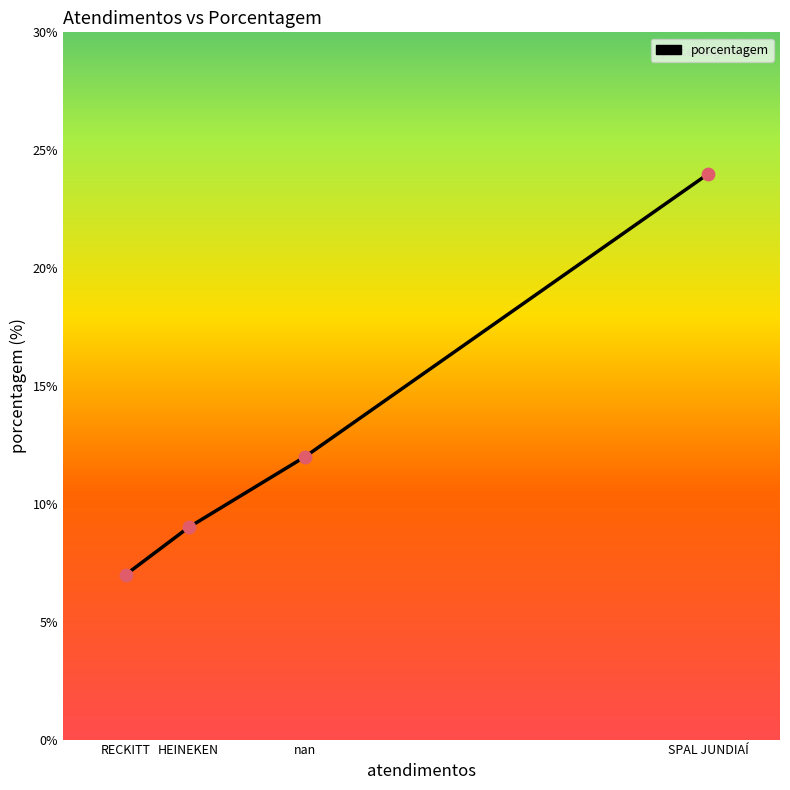

What is the change in value from nan to HEINEKEN?

-3